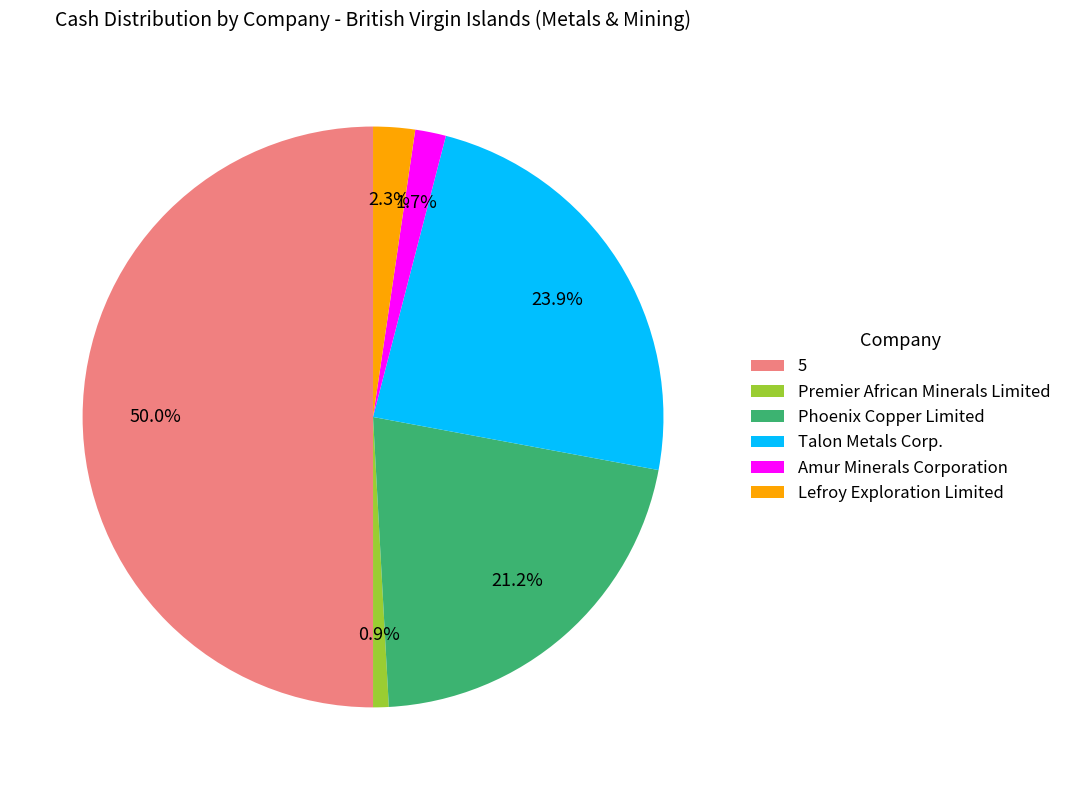

To the nearest percent, what percentage of the pie is Premier African Minerals Limited?

1%